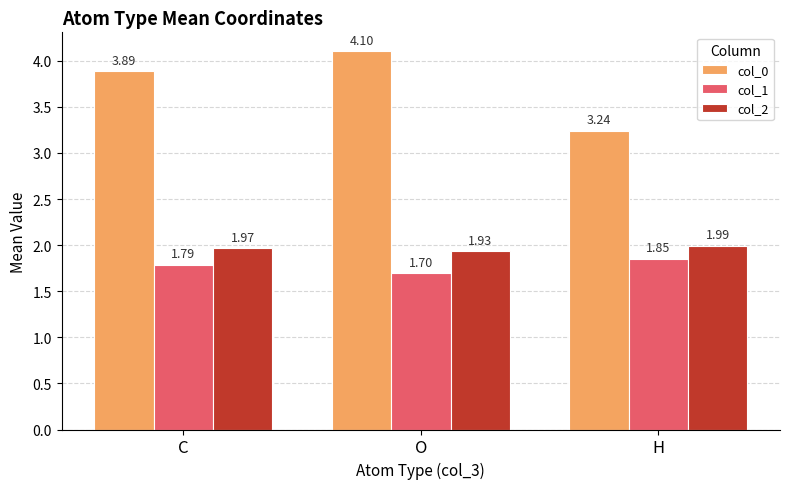

What is the spread (max minus min) of values at C?

2.1